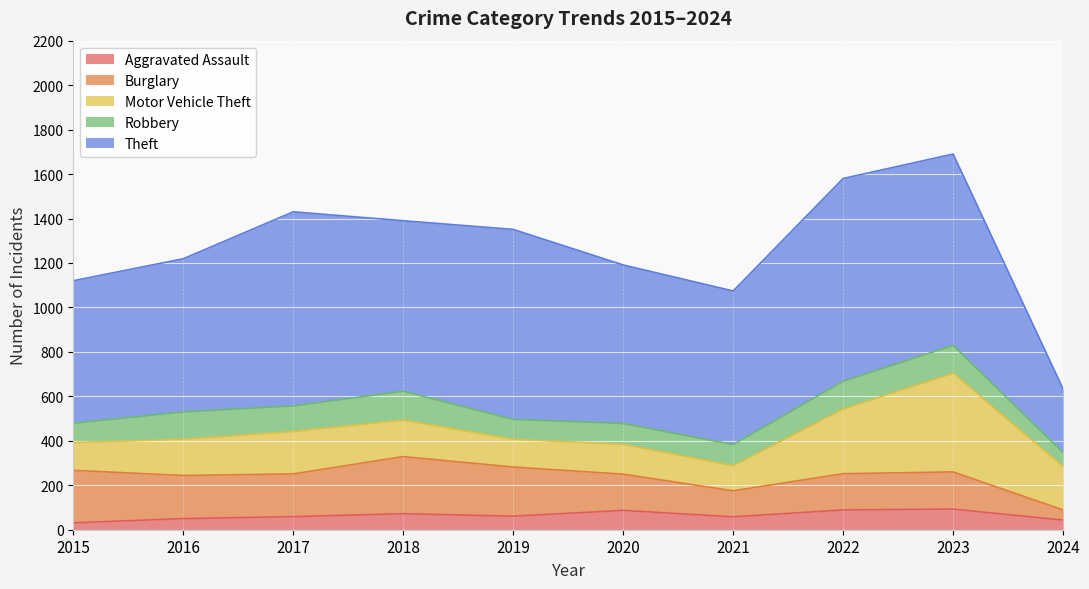

At which category does Burglary reach its first local peak?

2018